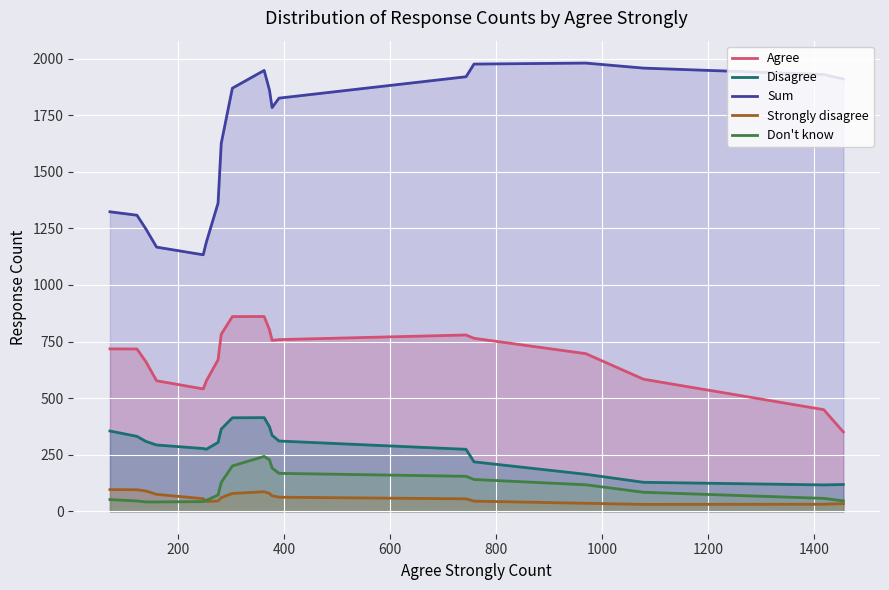

What is the greatest value displayed?

1979.8